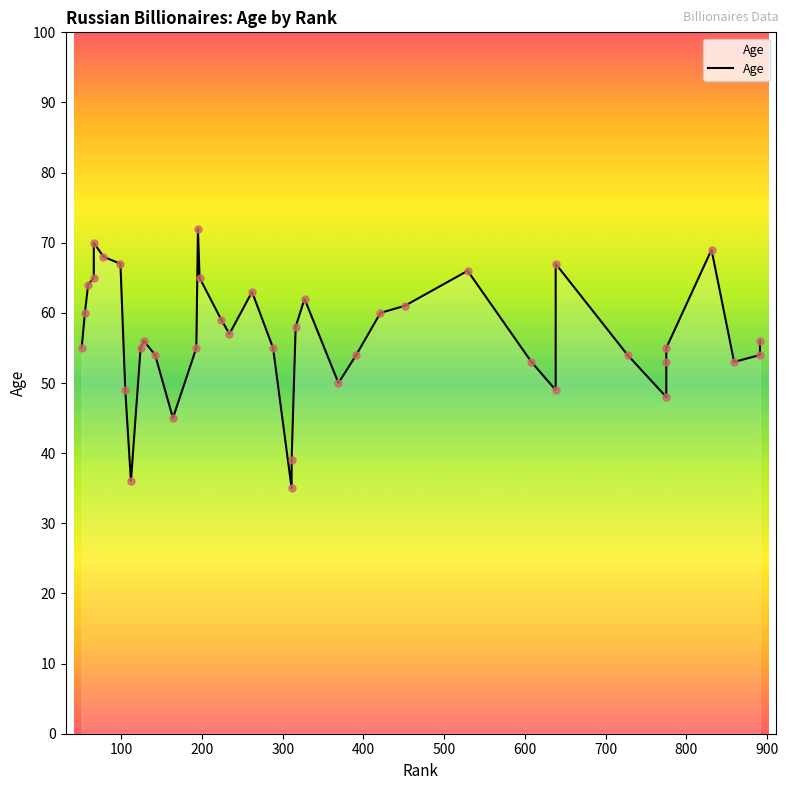

What is the change in value from 775 to 831?

+14